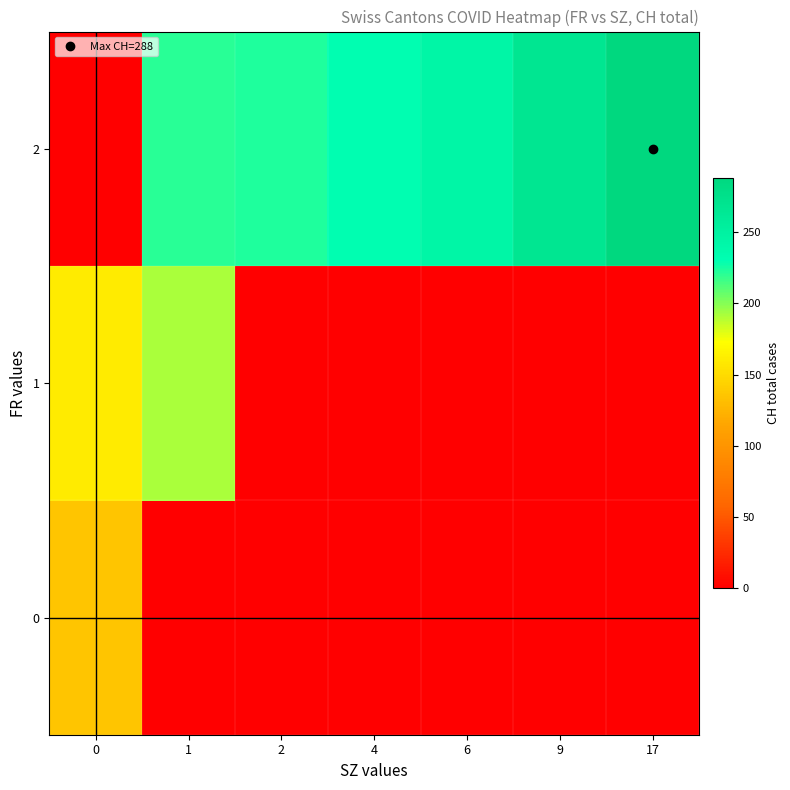

What is the spread (max minus min) of values at 17?

288